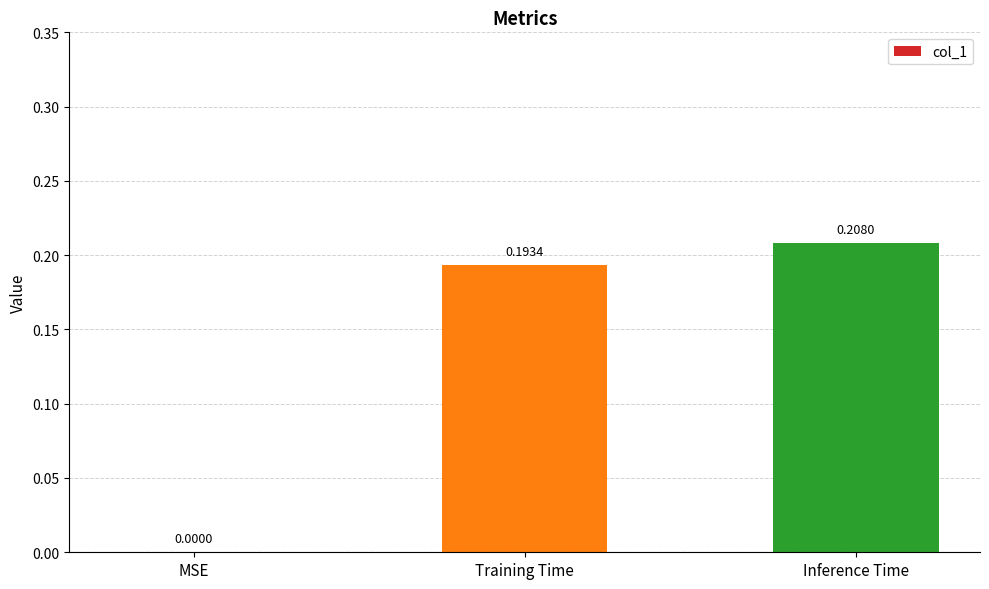

At which label is the value closest to 0?

MSE